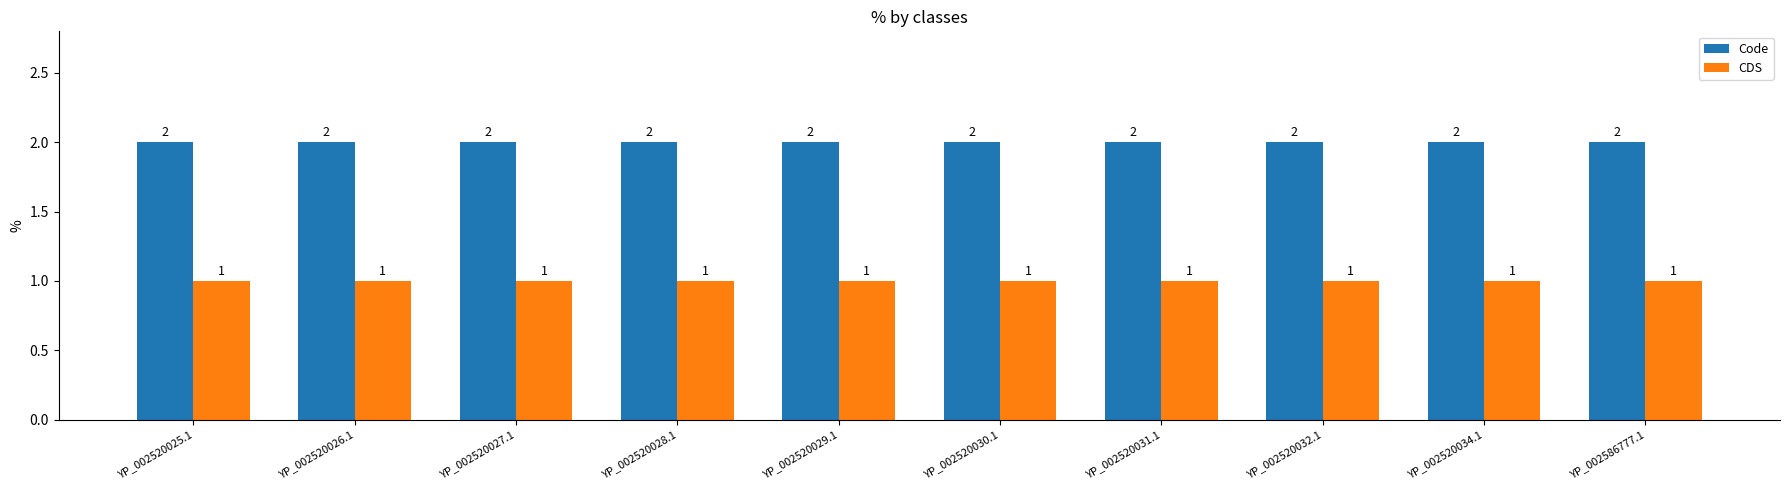

The CDS series shows 1 at YP_002520030.1. True or false?

True